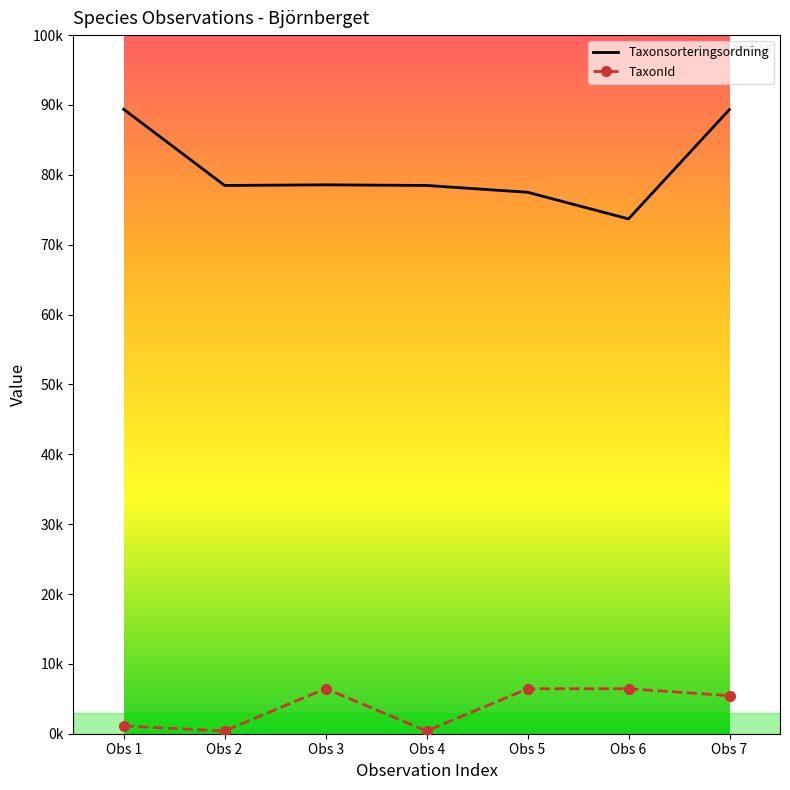

Reading left to right, transcribe all the data shown in this chart.

Taxonsorteringsordning: Obs 1=89388	Obs 2=78477	Obs 3=78569	Obs 4=78477	Obs 5=77506	Obs 6=73693	Obs 7=89356
TaxonId: Obs 1=1108	Obs 2=389	Obs 3=6458	Obs 4=389	Obs 5=6425	Obs 6=6440	Obs 7=5447